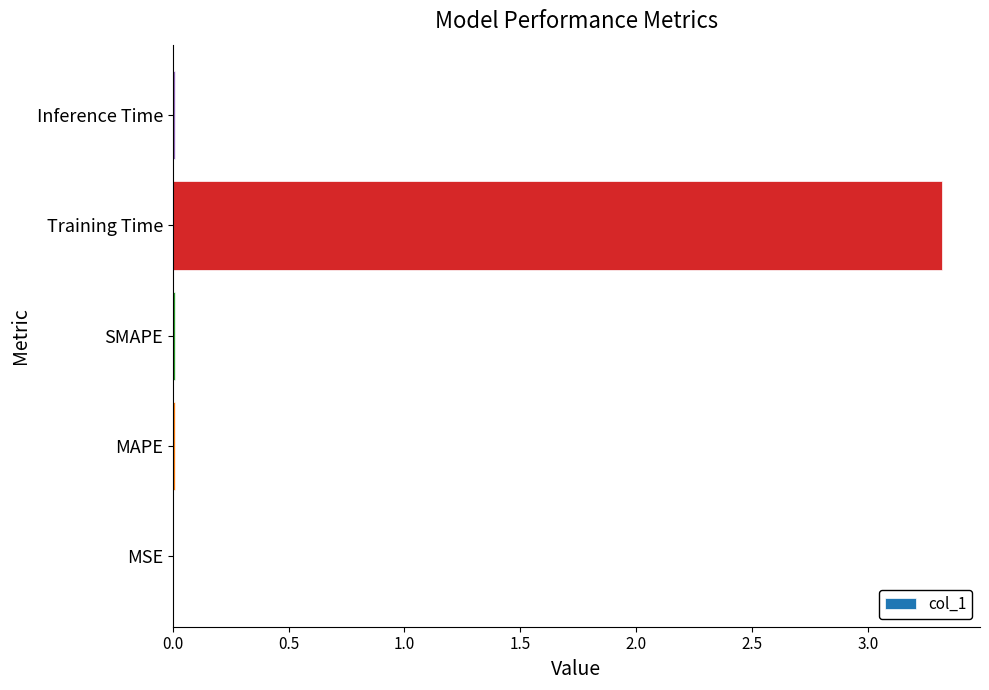

True or false: the data shows 3.3 at Training Time.

True